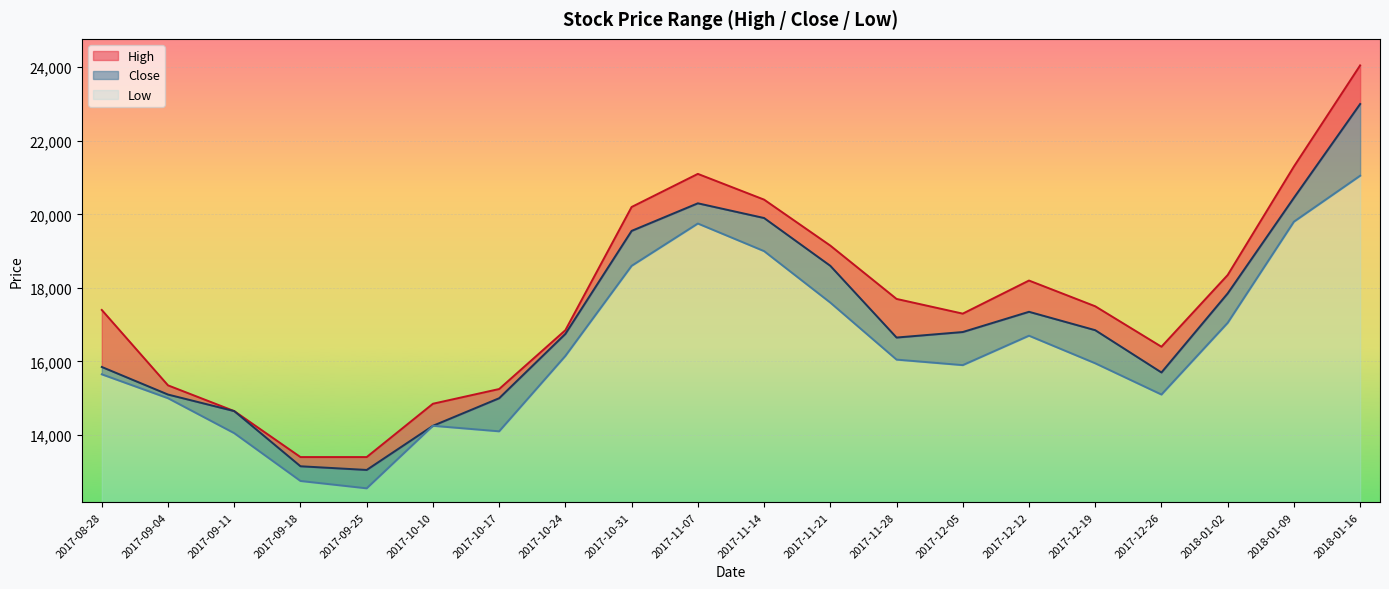

Reading left to right, what are all the values shown in this chart?

High: 2017-08-28=17400	2017-09-04=15350	2017-09-11=14650	2017-09-18=13400	2017-09-25=13400	2017-10-10=14850	2017-10-17=15250	2017-10-24=16850	2017-10-31=20200	2017-11-07=21100	2017-11-14=20400	2017-11-21=19150	2017-11-28=17700	2017-12-05=17300	2017-12-12=18200	2017-12-19=17500	2017-12-26=16400	2018-01-02=18350	2018-01-09=21300	2018-01-16=24050
Close: 2017-08-28=15850	2017-09-04=15100	2017-09-11=14650	2017-09-18=13150	2017-09-25=13050	2017-10-10=14250	2017-10-17=15000	2017-10-24=16750	2017-10-31=19550	2017-11-07=20300	2017-11-14=19900	2017-11-21=18600	2017-11-28=16650	2017-12-05=16800	2017-12-12=17350	2017-12-19=16850	2017-12-26=15700	2018-01-02=17850	2018-01-09=20450	2018-01-16=23000
Low: 2017-08-28=15650	2017-09-04=15000	2017-09-11=14050	2017-09-18=12750	2017-09-25=12550	2017-10-10=14250	2017-10-17=14100	2017-10-24=16150	2017-10-31=18600	2017-11-07=19750	2017-11-14=19000	2017-11-21=17600	2017-11-28=16050	2017-12-05=15900	2017-12-12=16700	2017-12-19=15950	2017-12-26=15100	2018-01-02=17050	2018-01-09=19800	2018-01-16=21050